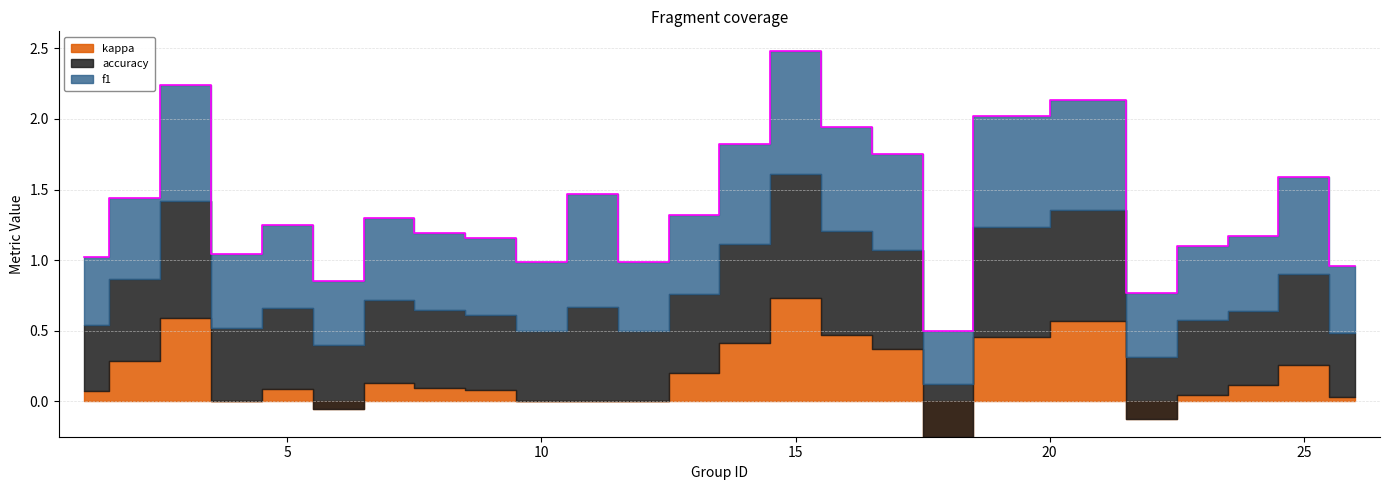

What value does the f1 series have at 11?

0.8